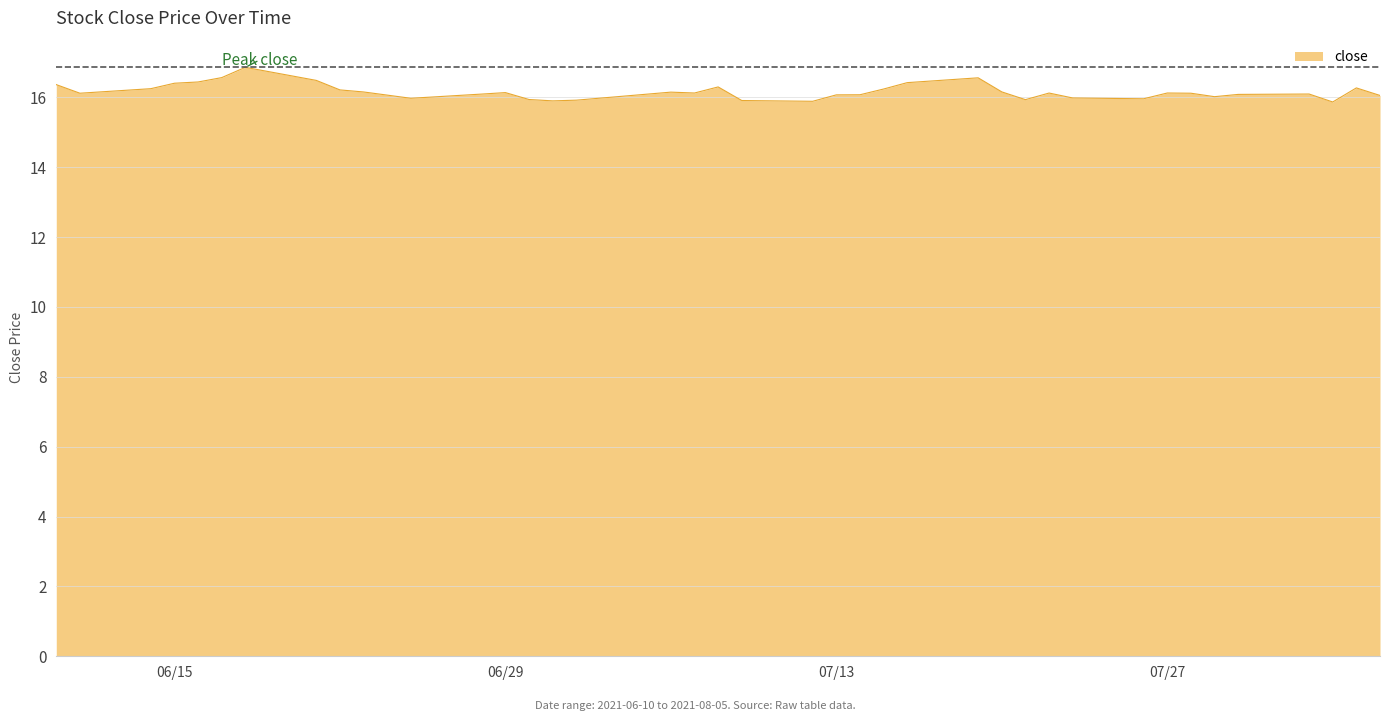

What is the difference between the maximum and minimum values?

1.0